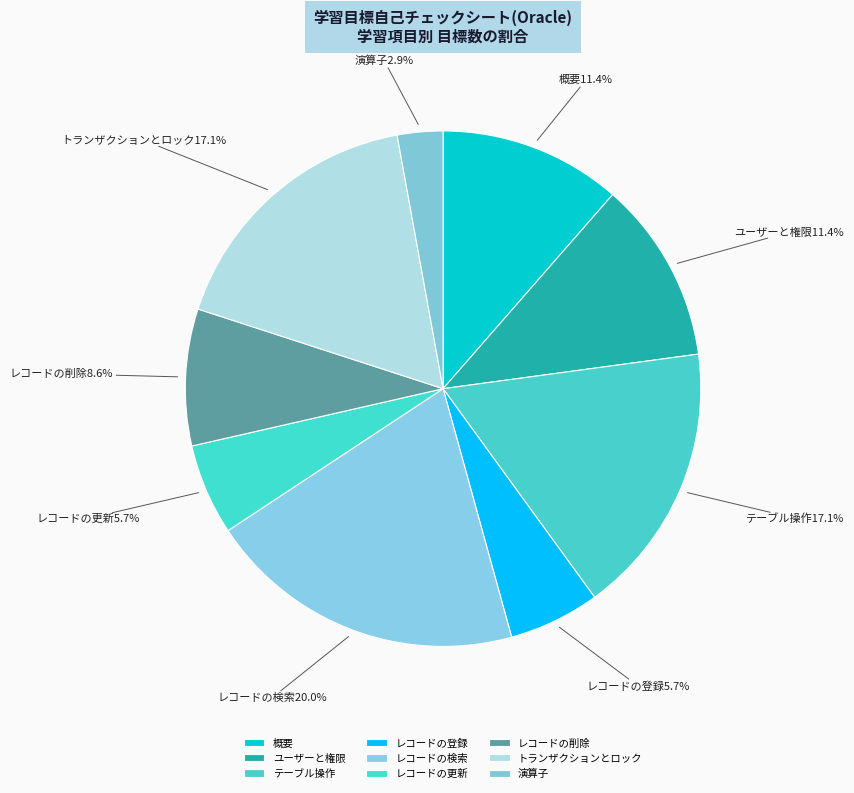

Does 概要 represent more than half of the total?

No